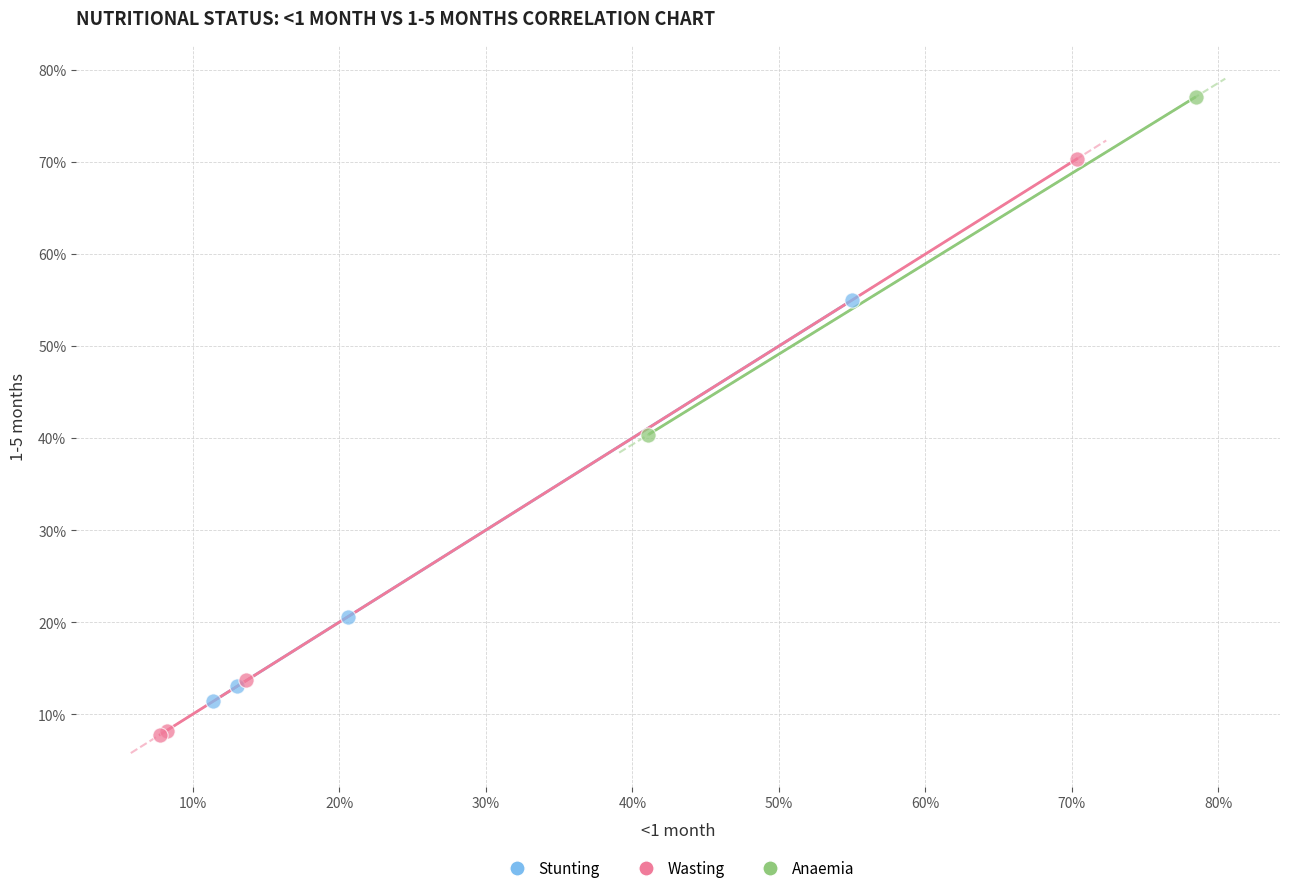

Which series reaches the minimum Y coordinate?

Wasting